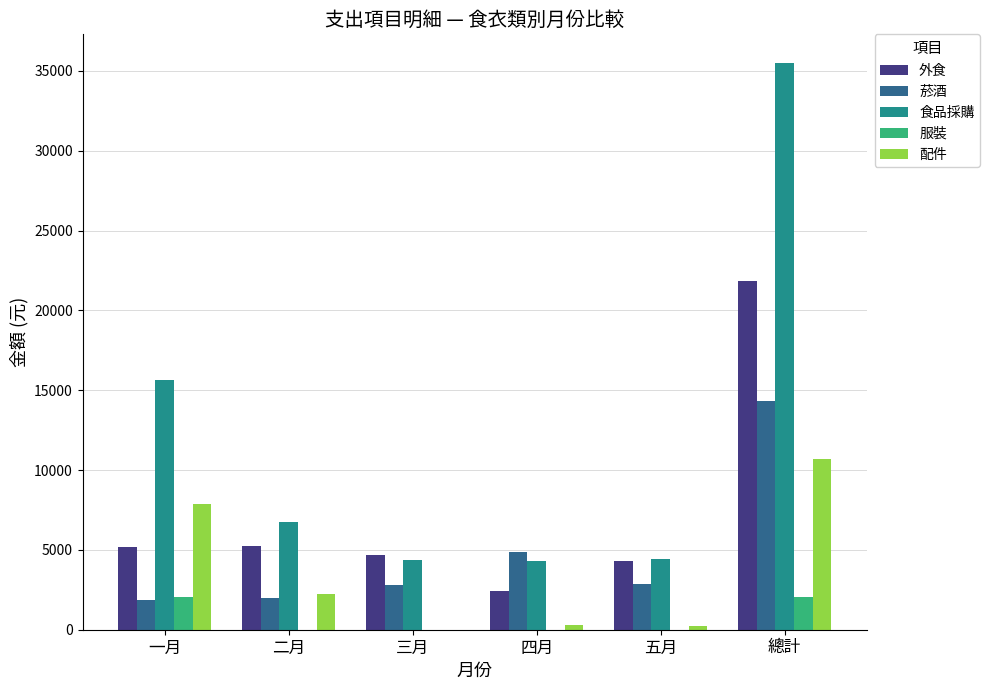

Which category has the highest value across all series?

總計